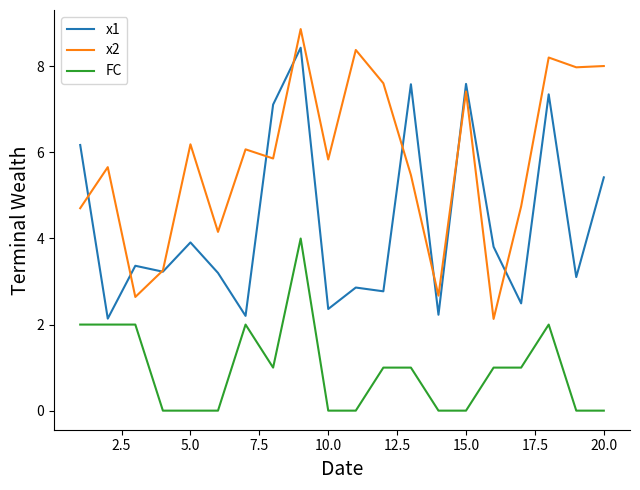

In x1, how many points are lower than both neighbors (excluding endpoints)?

8